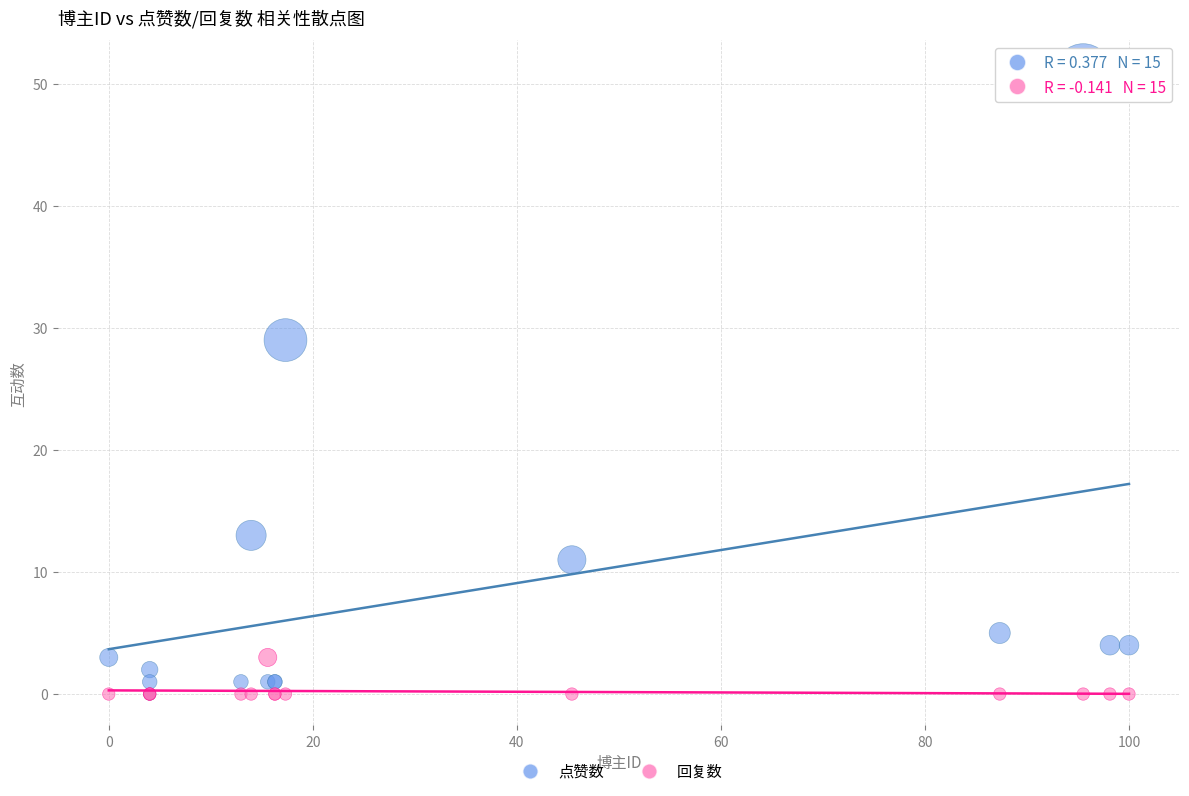

Which series contains the highest Y value?

点赞数